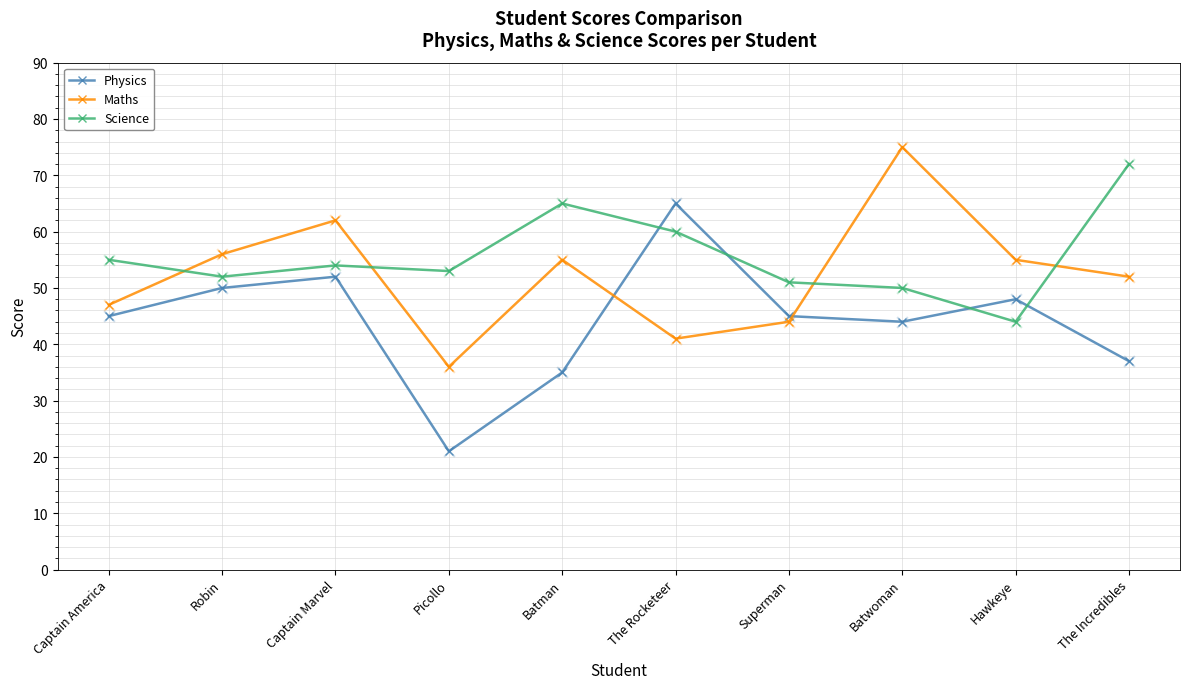

What are all the series names shown in the legend?

Physics, Maths, Science